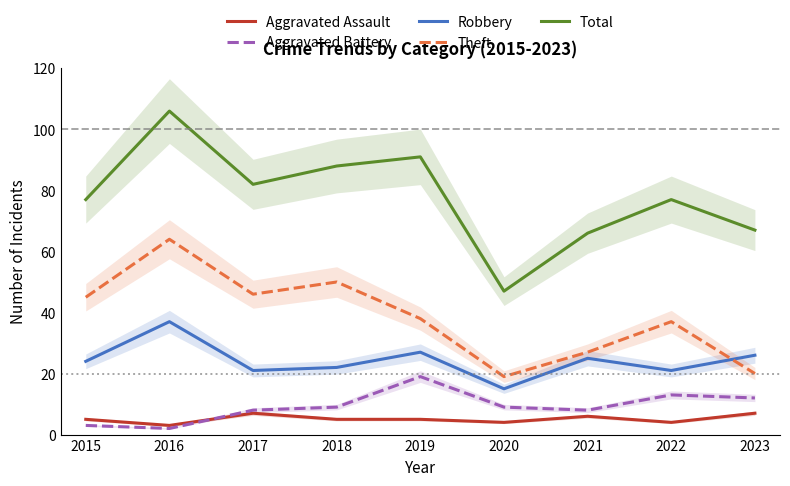

What is the sum of all Aggravated Battery values?

83